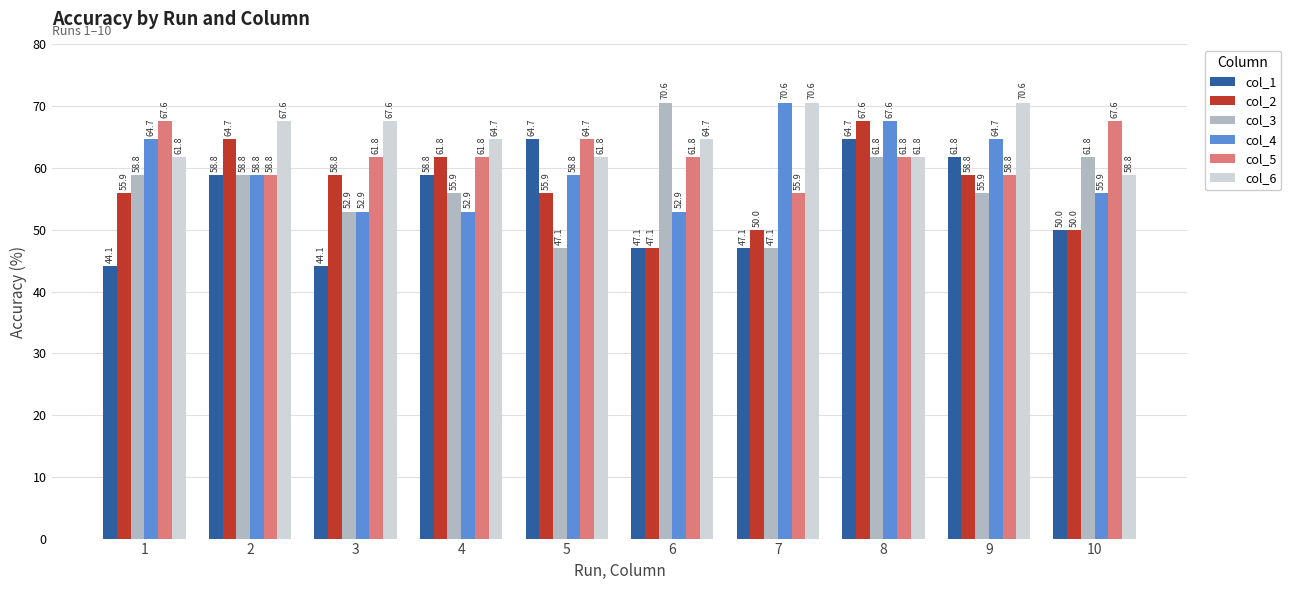

What is the spread (max minus min) of values at 8?

5.9